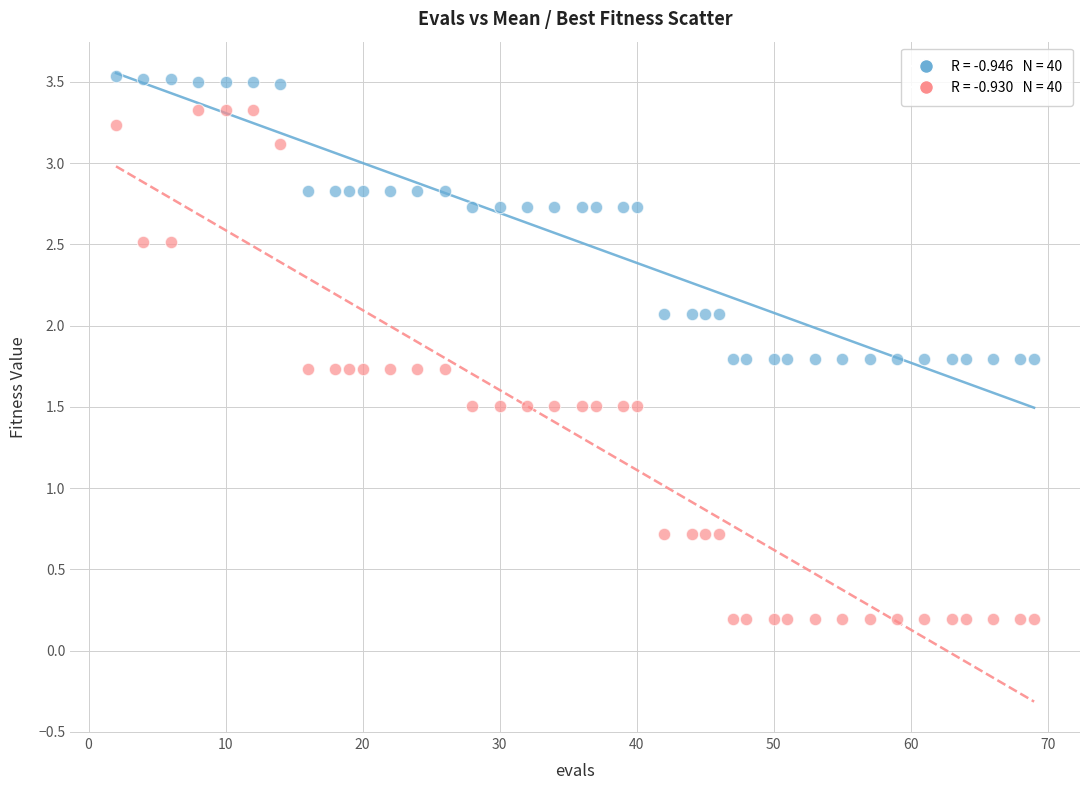

Across all data points, what is the range of Y values (max minus min)?

3.3